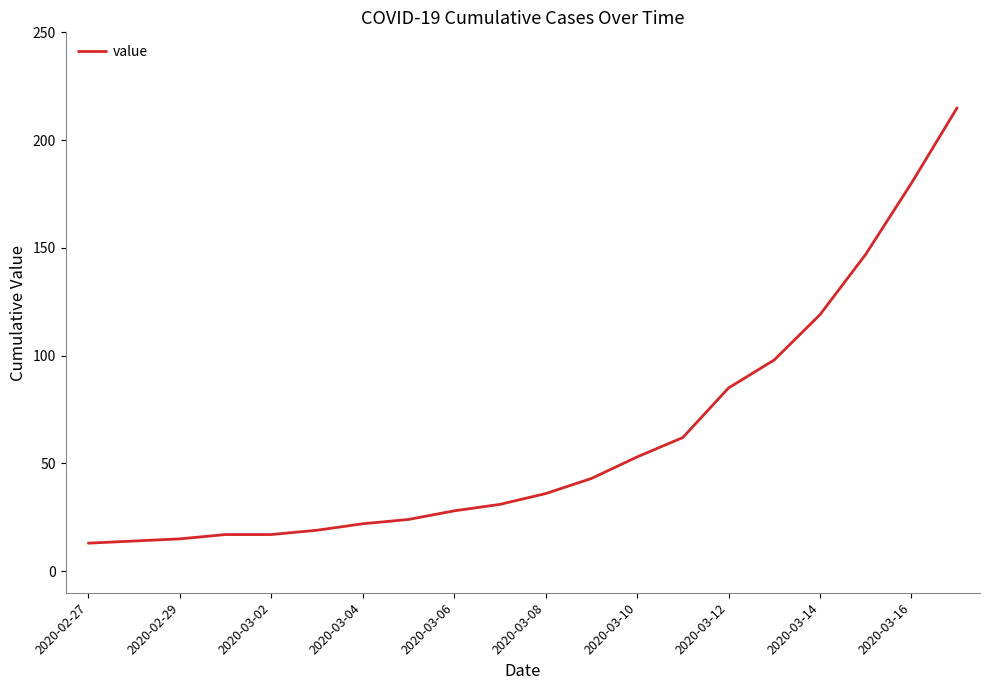

What is the greatest value displayed?

215